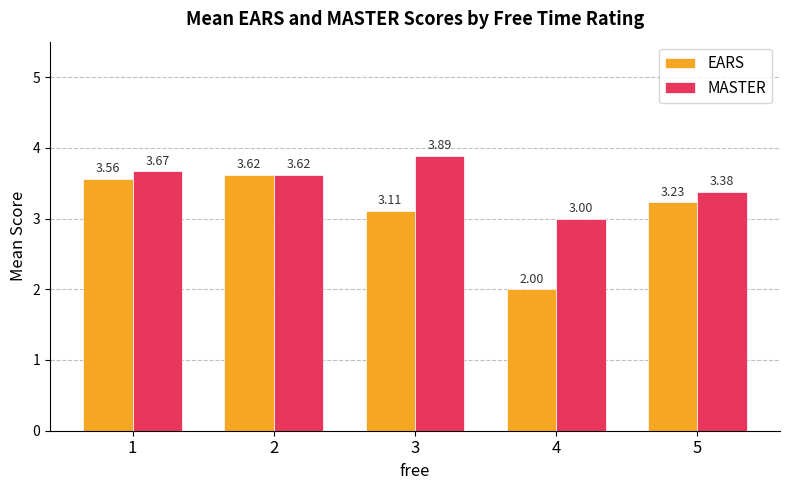

At which category does the chart reach its peak across all series?

3